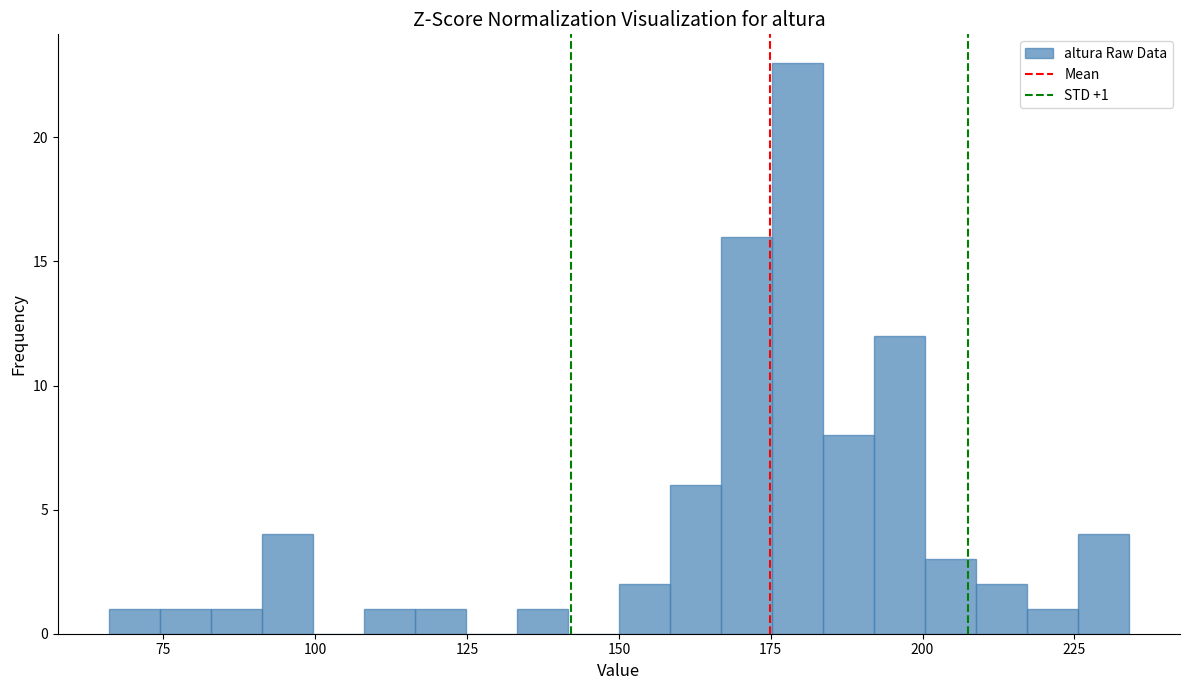

Around what value on the x-axis is the tallest bar? Give the approximate position of its centre, as read against the axis.

180